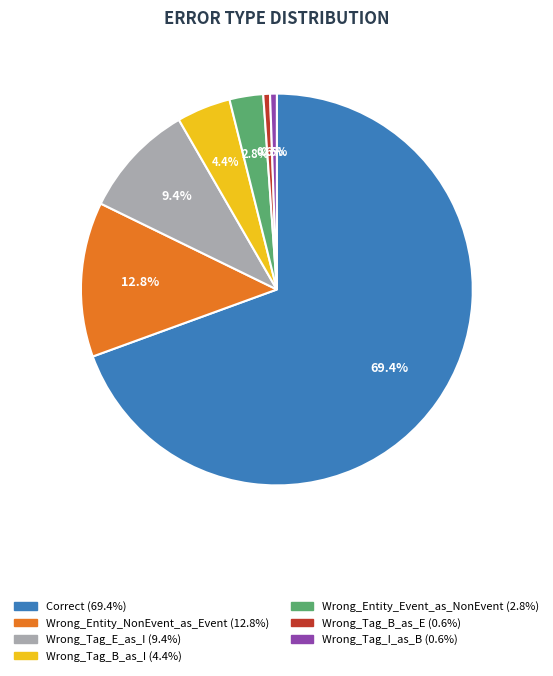

True or false: Wrong_Tag_B_as_E accounts for 1% of the total.

True